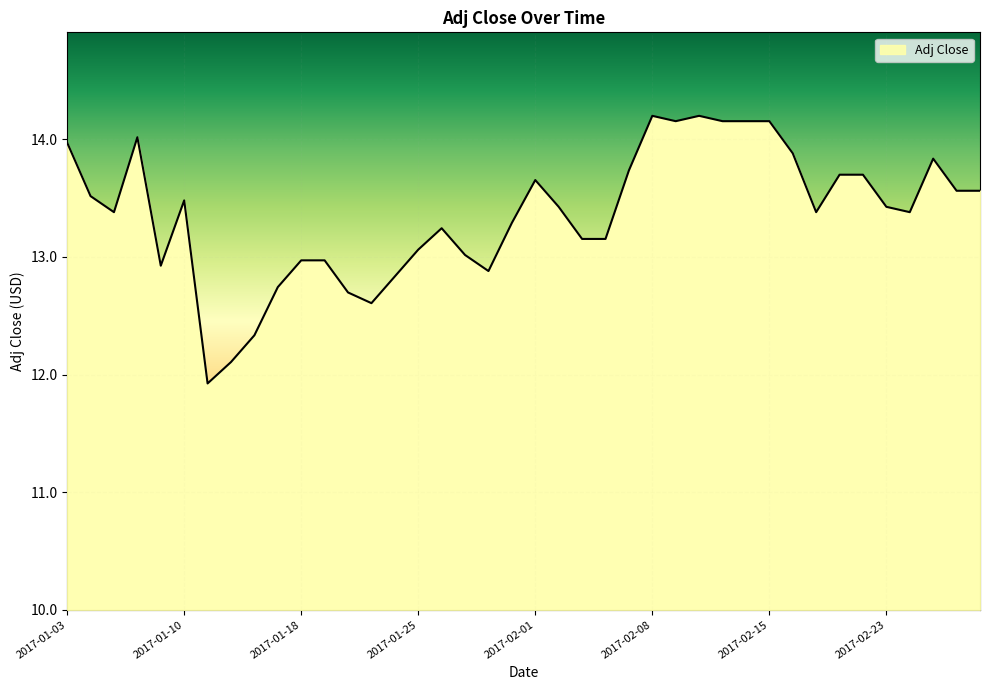

What is the smallest value displayed?

11.9